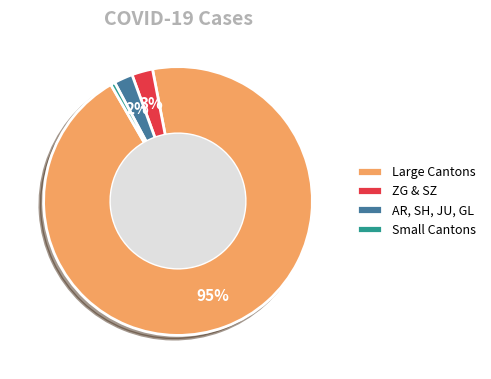

What is the smallest slice in the pie chart?

Small Cantons